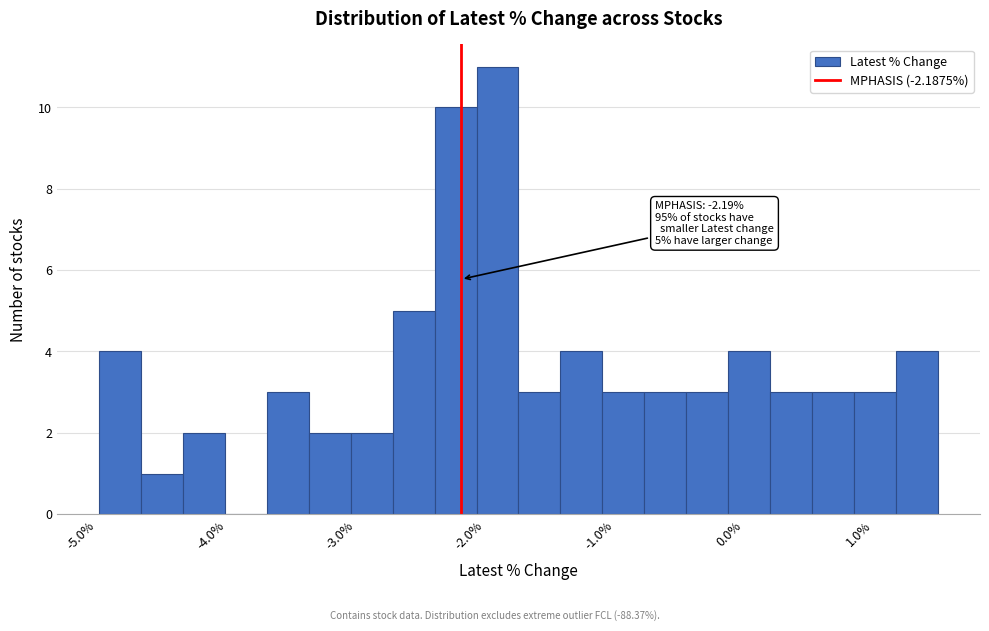

Around what value on the x-axis is the tallest bar? Give the approximate position of its centre, as read against the axis.

-1.9